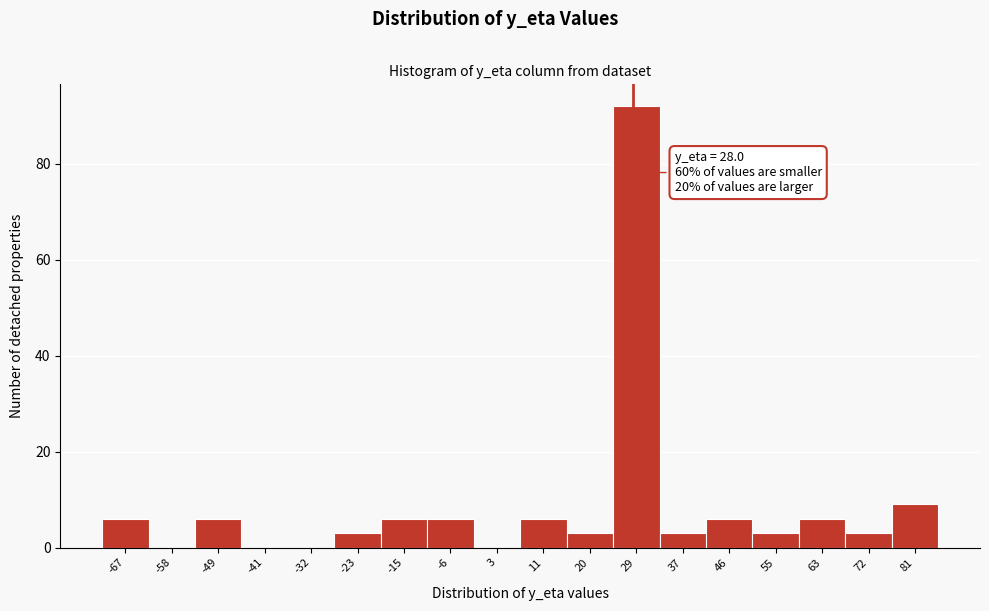

Which range on the x-axis has the tallest bar?

24 to 33